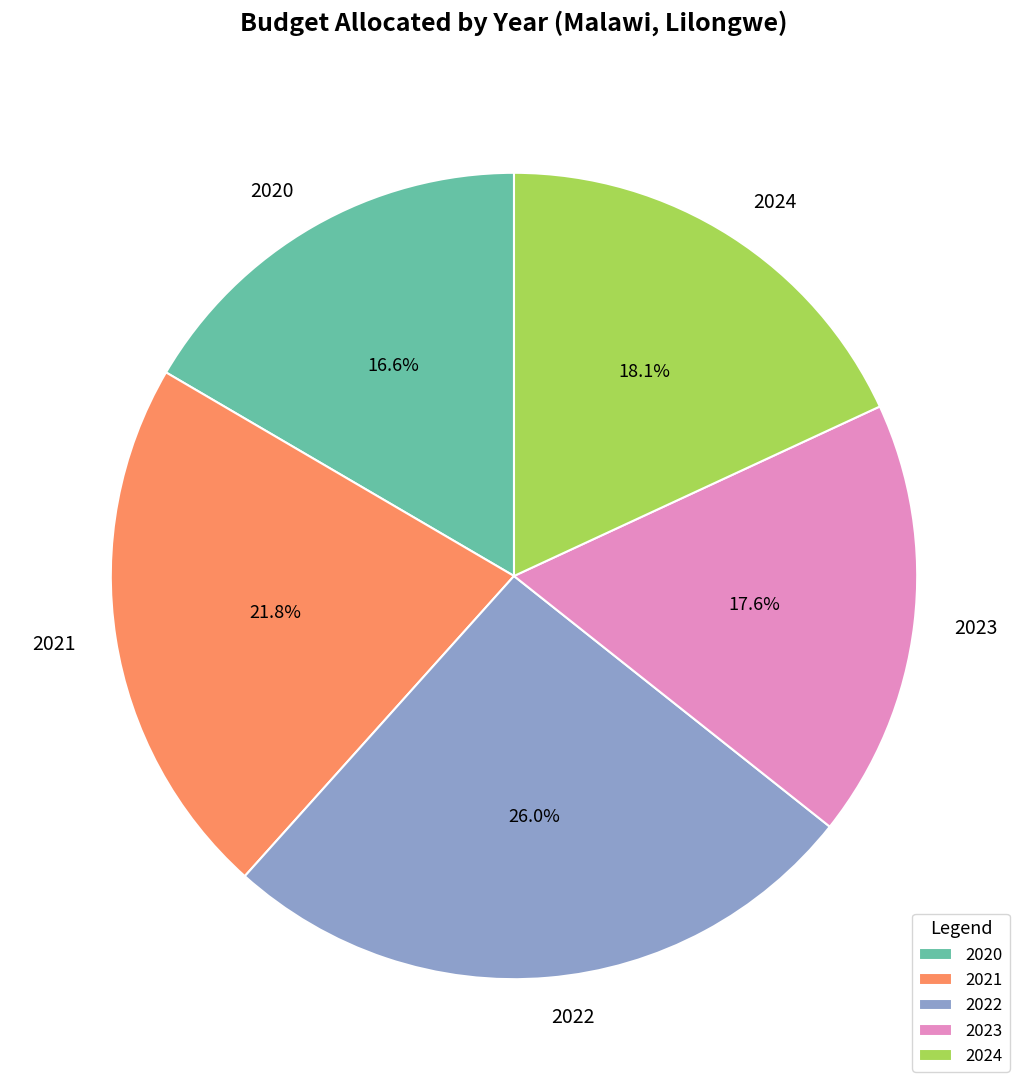

Which category has the smallest portion of the pie?

2020